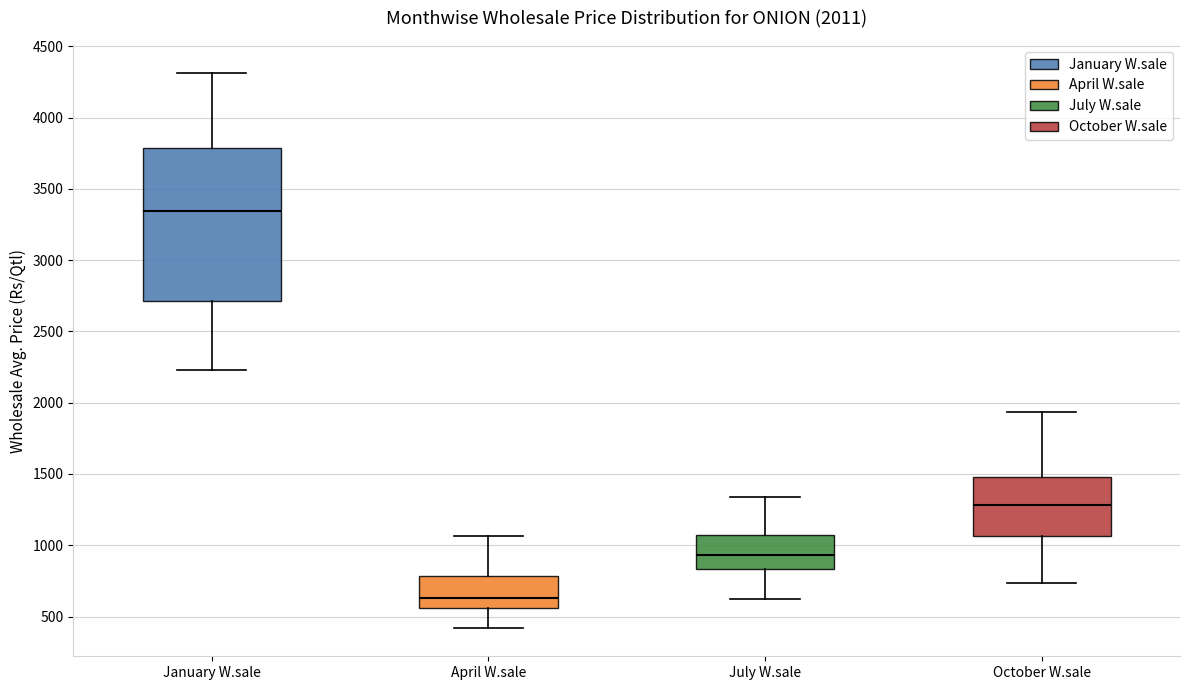

Which box's median line is the highest?

January W.sale